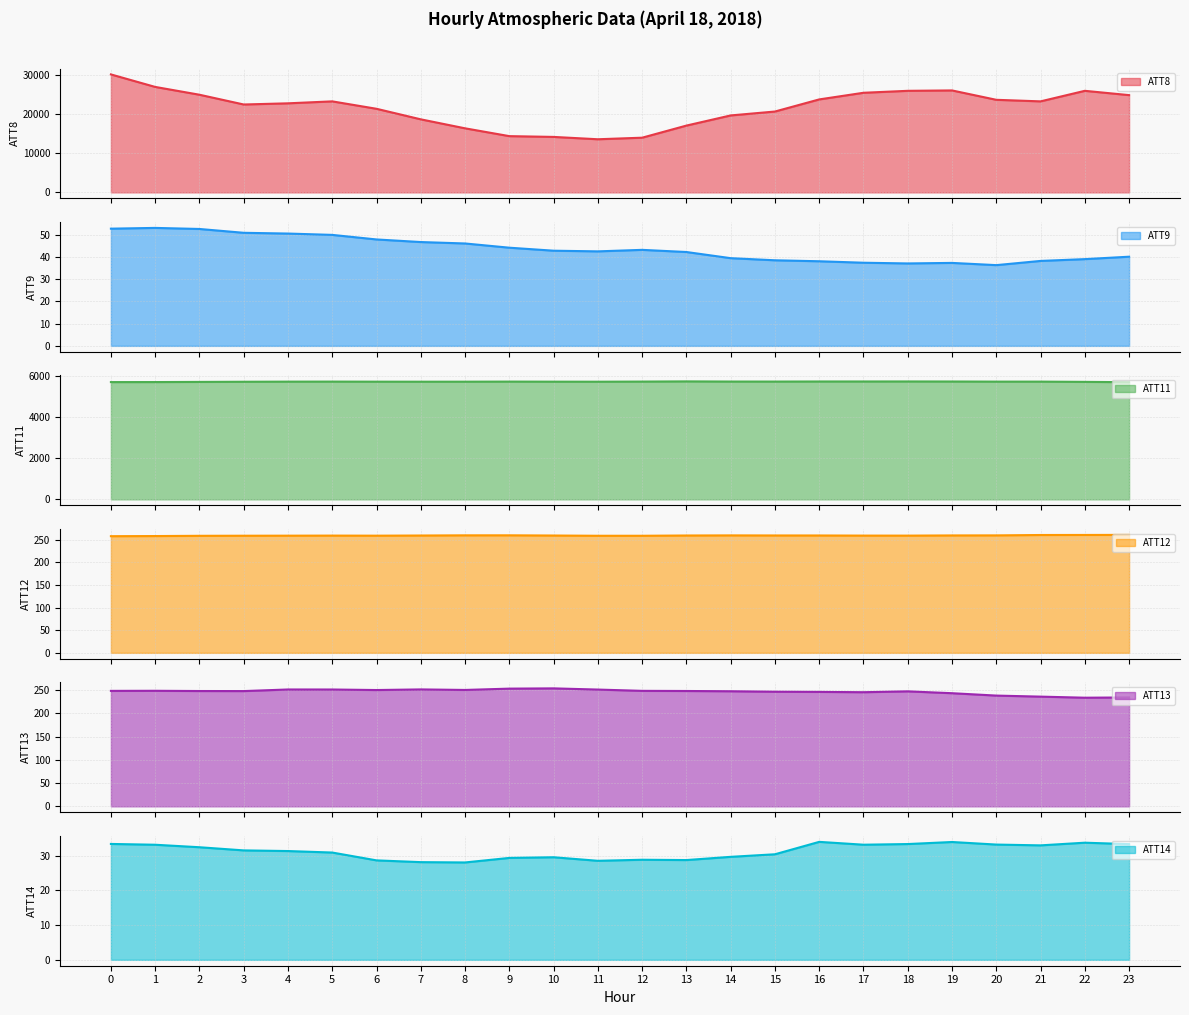

Which series has the widest spread of values?

ATT8